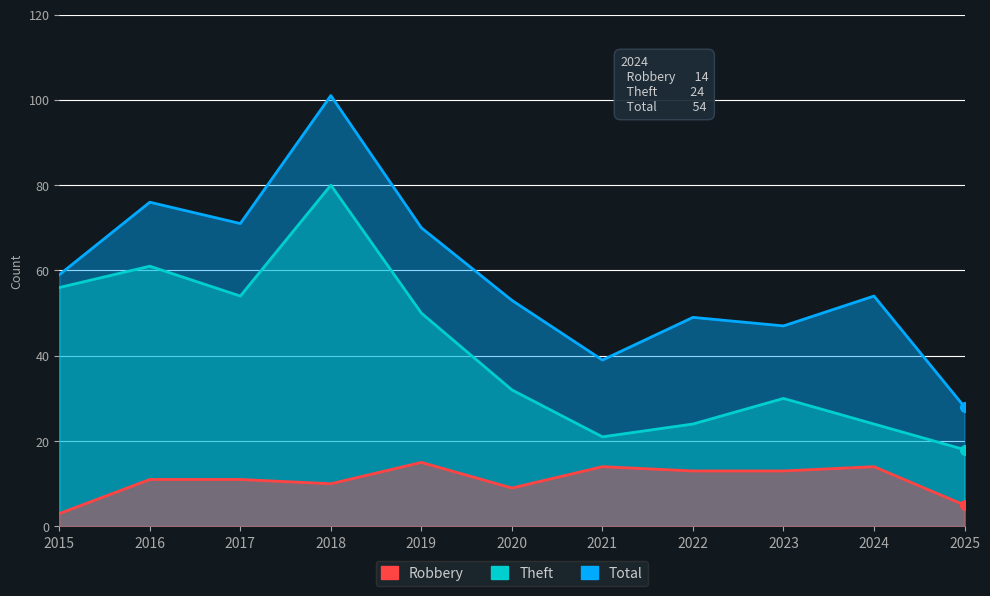

List the labels in order of Robbery value, smallest first.

2015, 2025, 2020, 2018, 2016, 2017, 2022, 2023, 2021, 2024, 2019